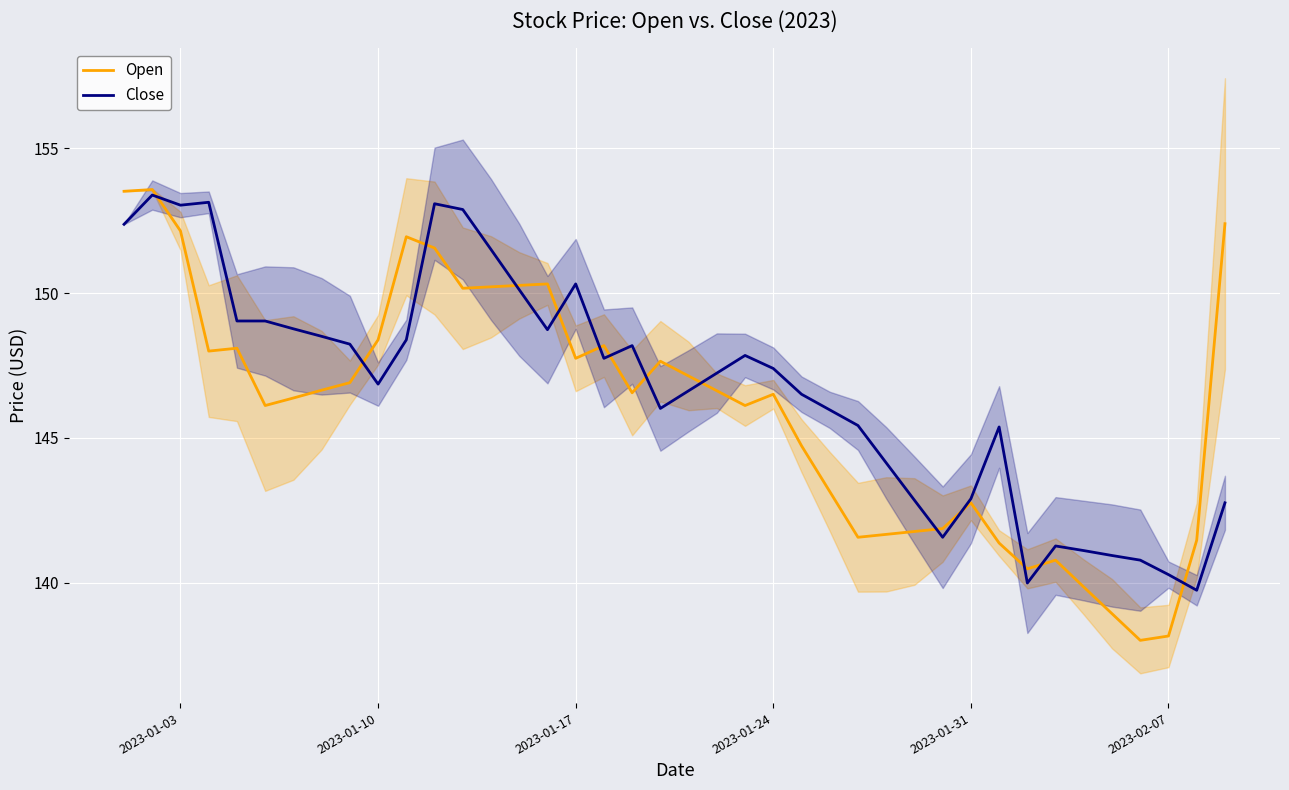

Does the chart display data point markers on the line(s)?

No